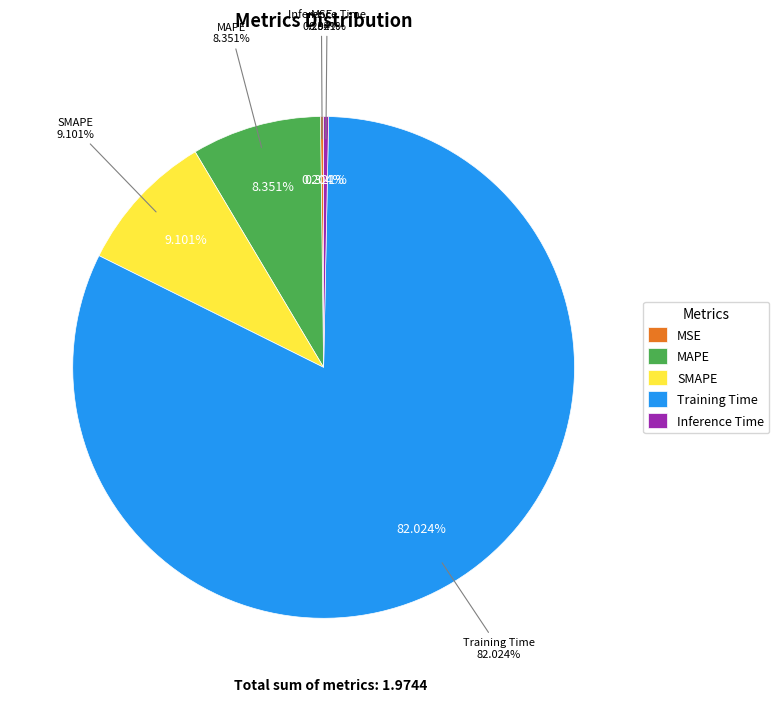

True or false: SMAPE accounts for 9% of the total.

True